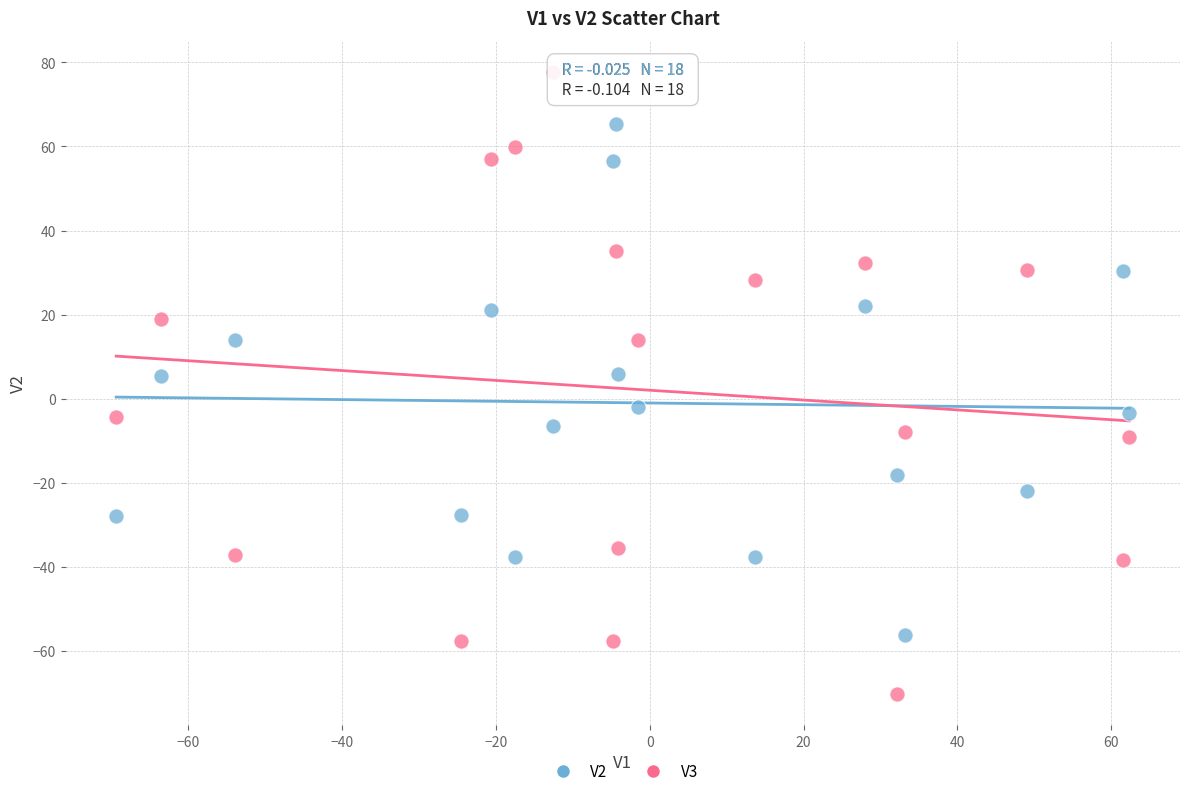

Across all data points, what is the range of X values (max minus min)?

131.8